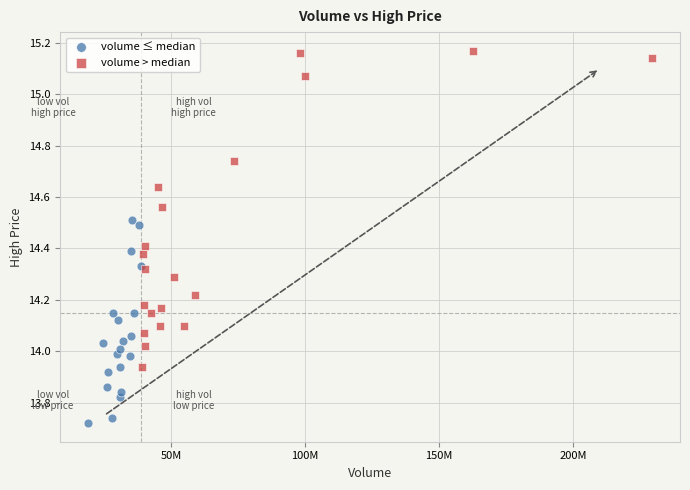

Which series has the largest Y range (max minus min)?

volume > median